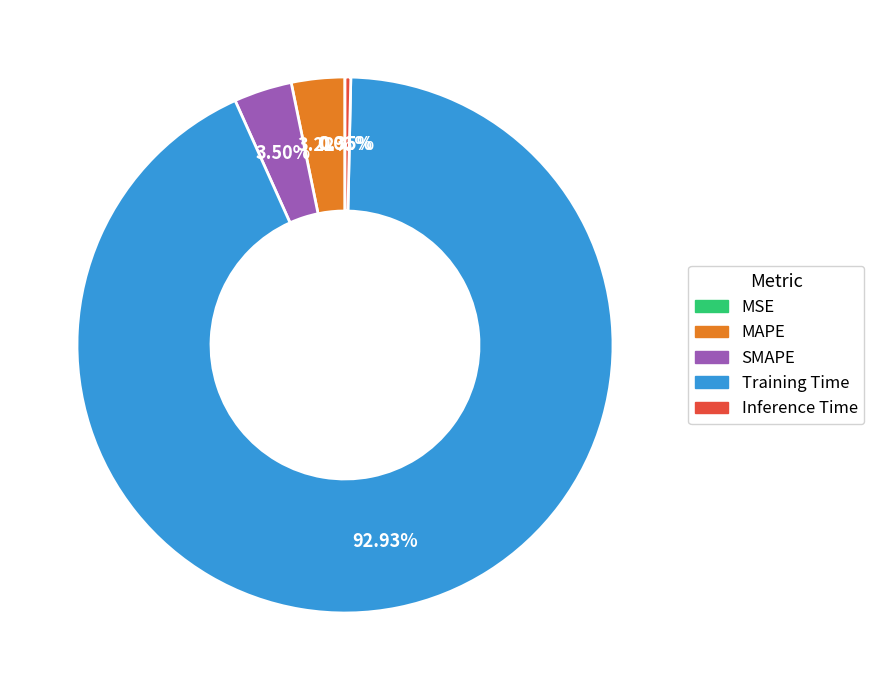

Does MAPE account for over 50% of the chart?

No